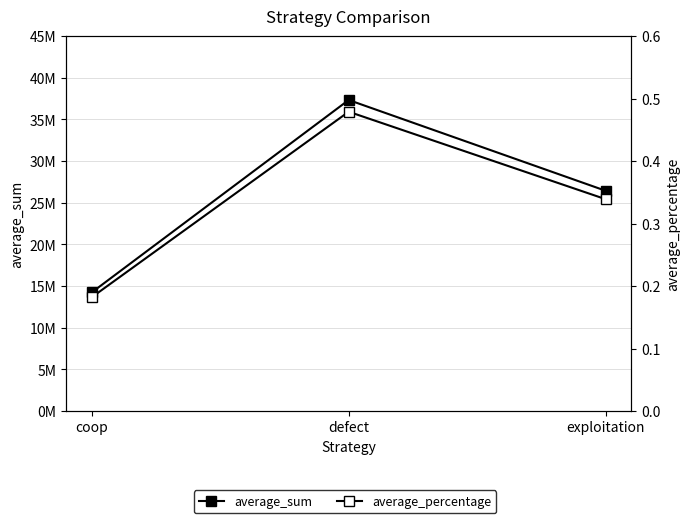

Which series has the largest range (max minus min)?

average_sum